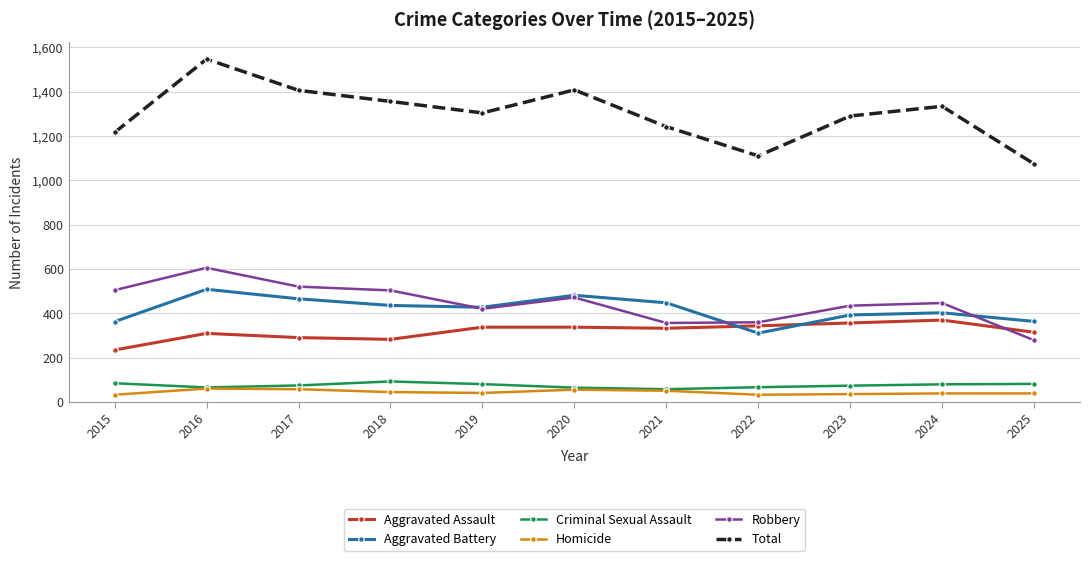

Which series has the largest total across all categories?

Total